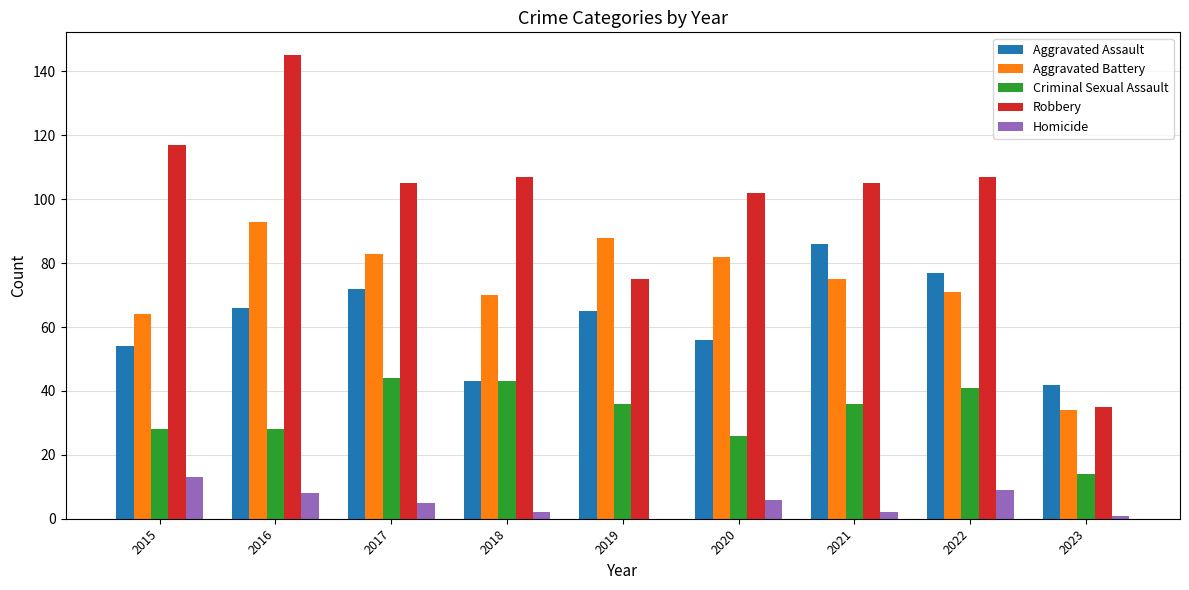

What is the sum of all Homicide values?

46